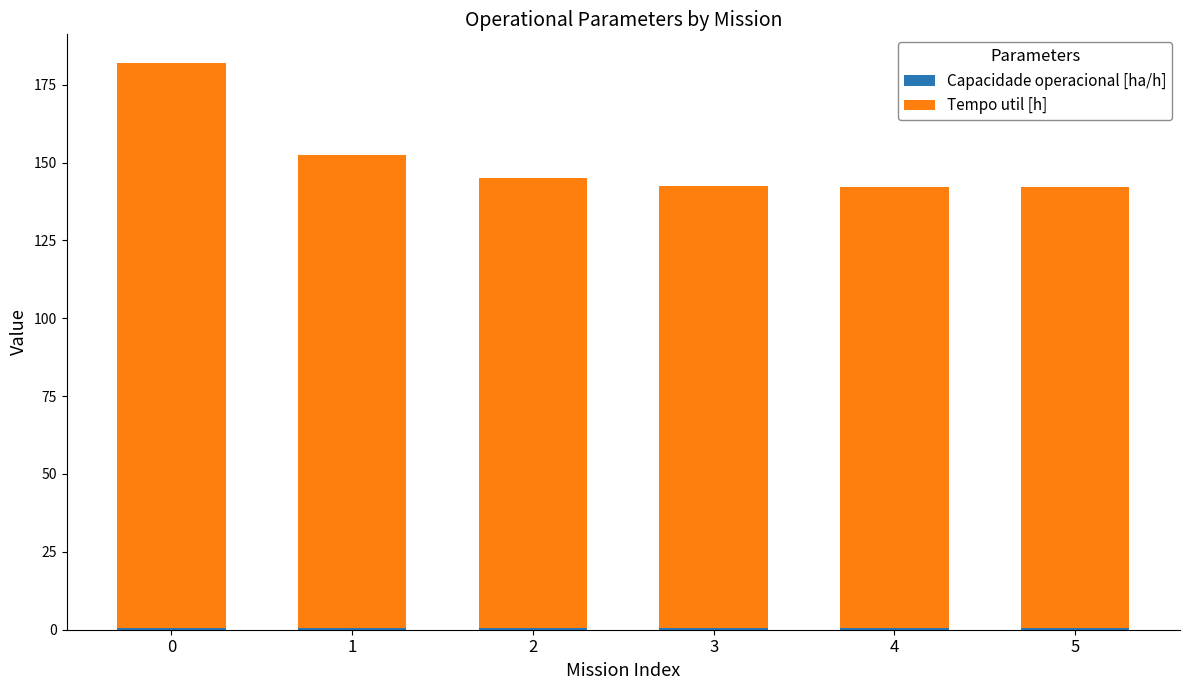

Count the number of data series in this chart.

2